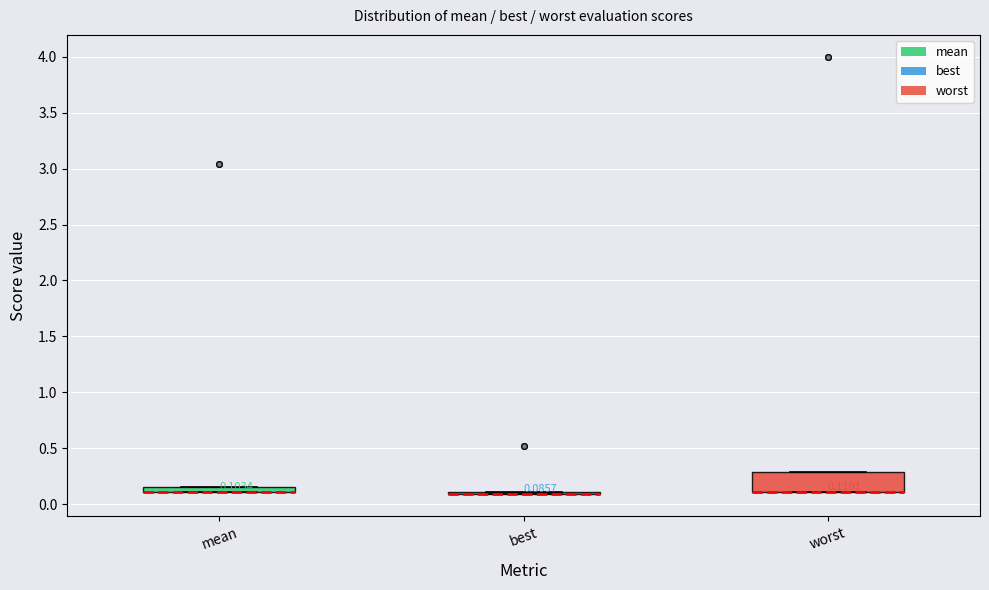

Which box is the tallest, from its lower edge to its upper edge?

worst